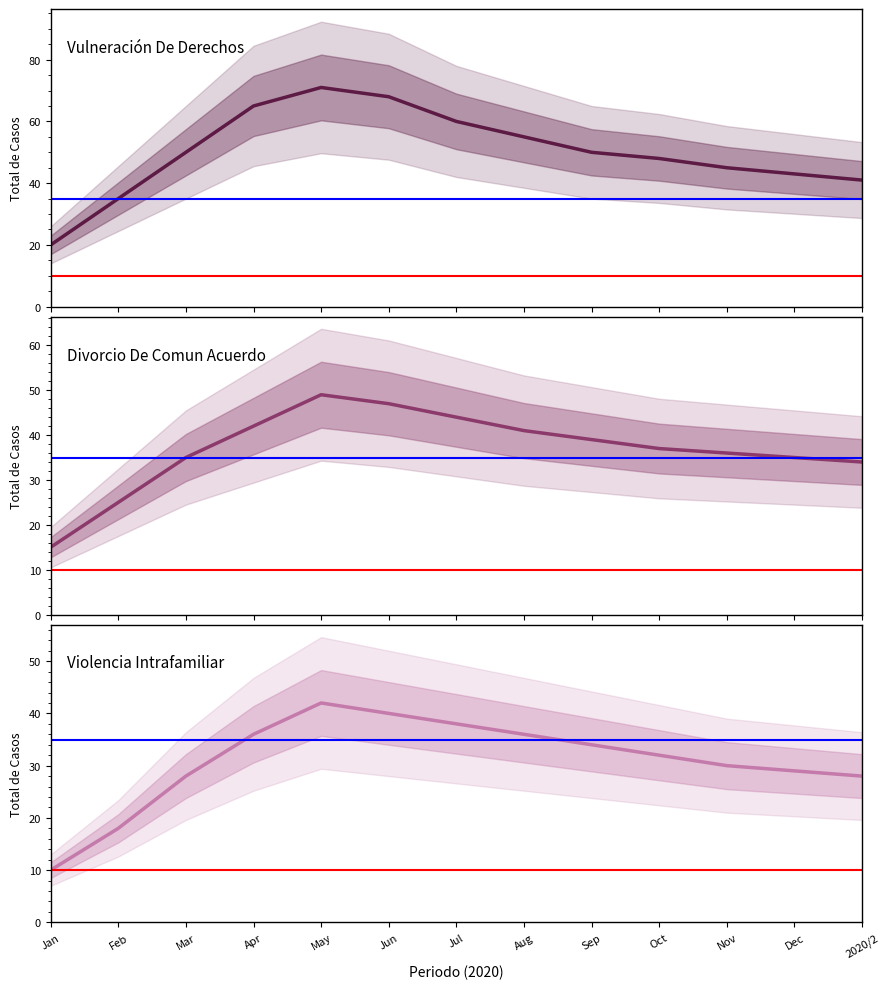

Rank the series by their maximum value, from highest to lowest.

Vulneración De Derechos, Divorcio De Comun Acuerdo, Violencia Intrafamiliar